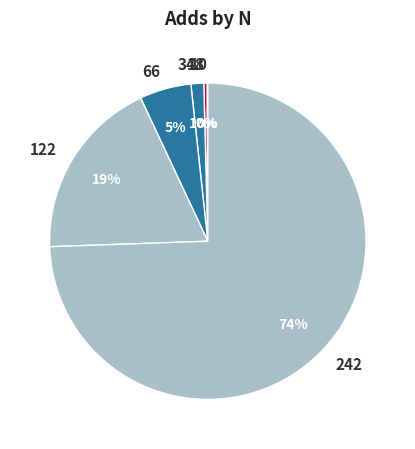

Between 34 and 242, which is larger?

242